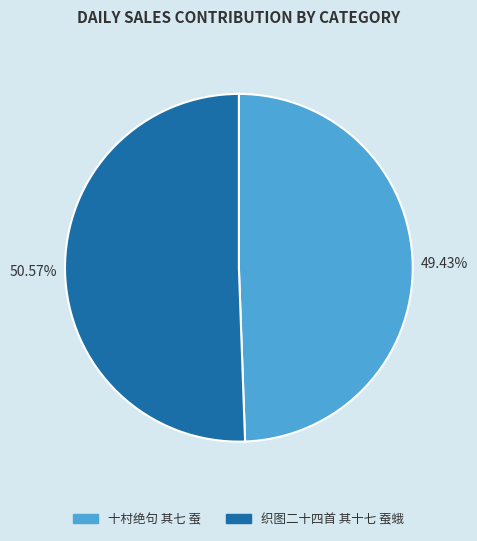

Between 织图二十四首 其十七 蚕蛾 and 十村绝句 其七 蚕, which is larger?

织图二十四首 其十七 蚕蛾